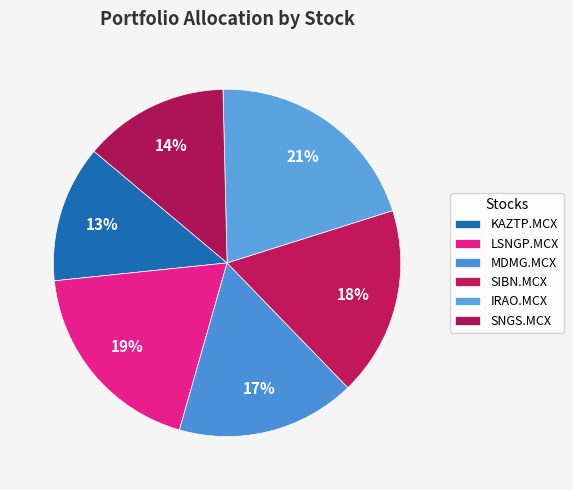

Is there any slice that represents more than half of the pie?

No